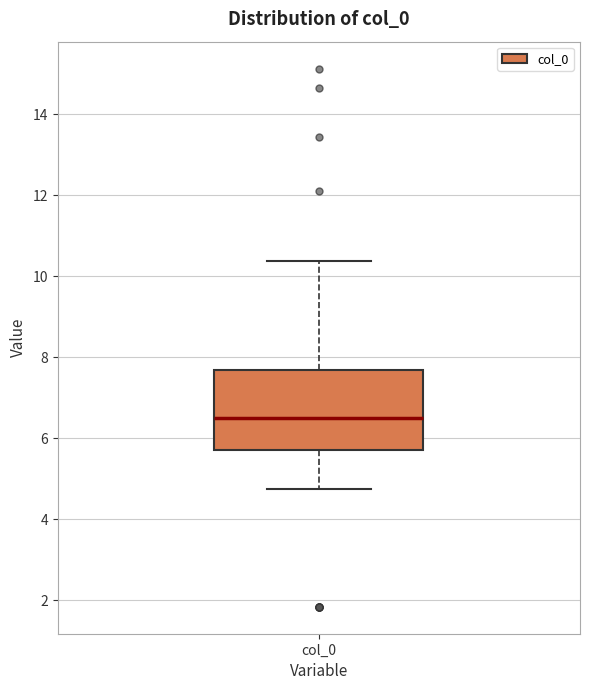

Where is the upper edge of the box for col_0 on the y-axis? The values are not printed on the chart, so give them approximately, as read against the axis.

7.6